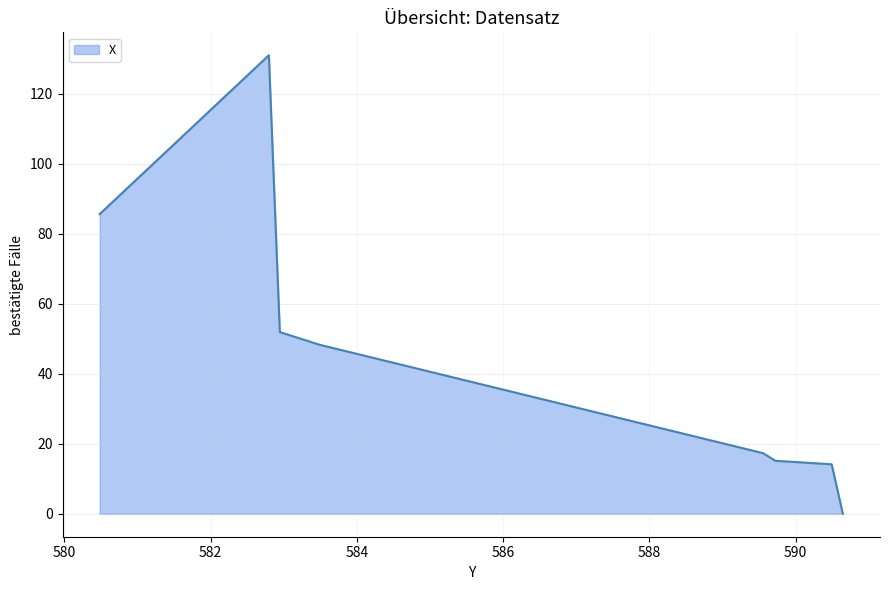

Count the number of data series in this chart.

1